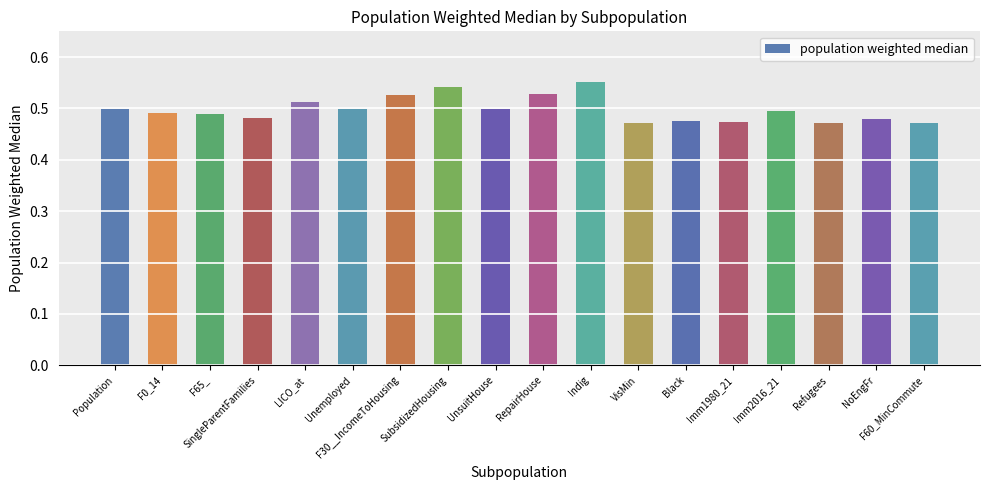

What is the difference between the second highest and second lowest values?

0.1